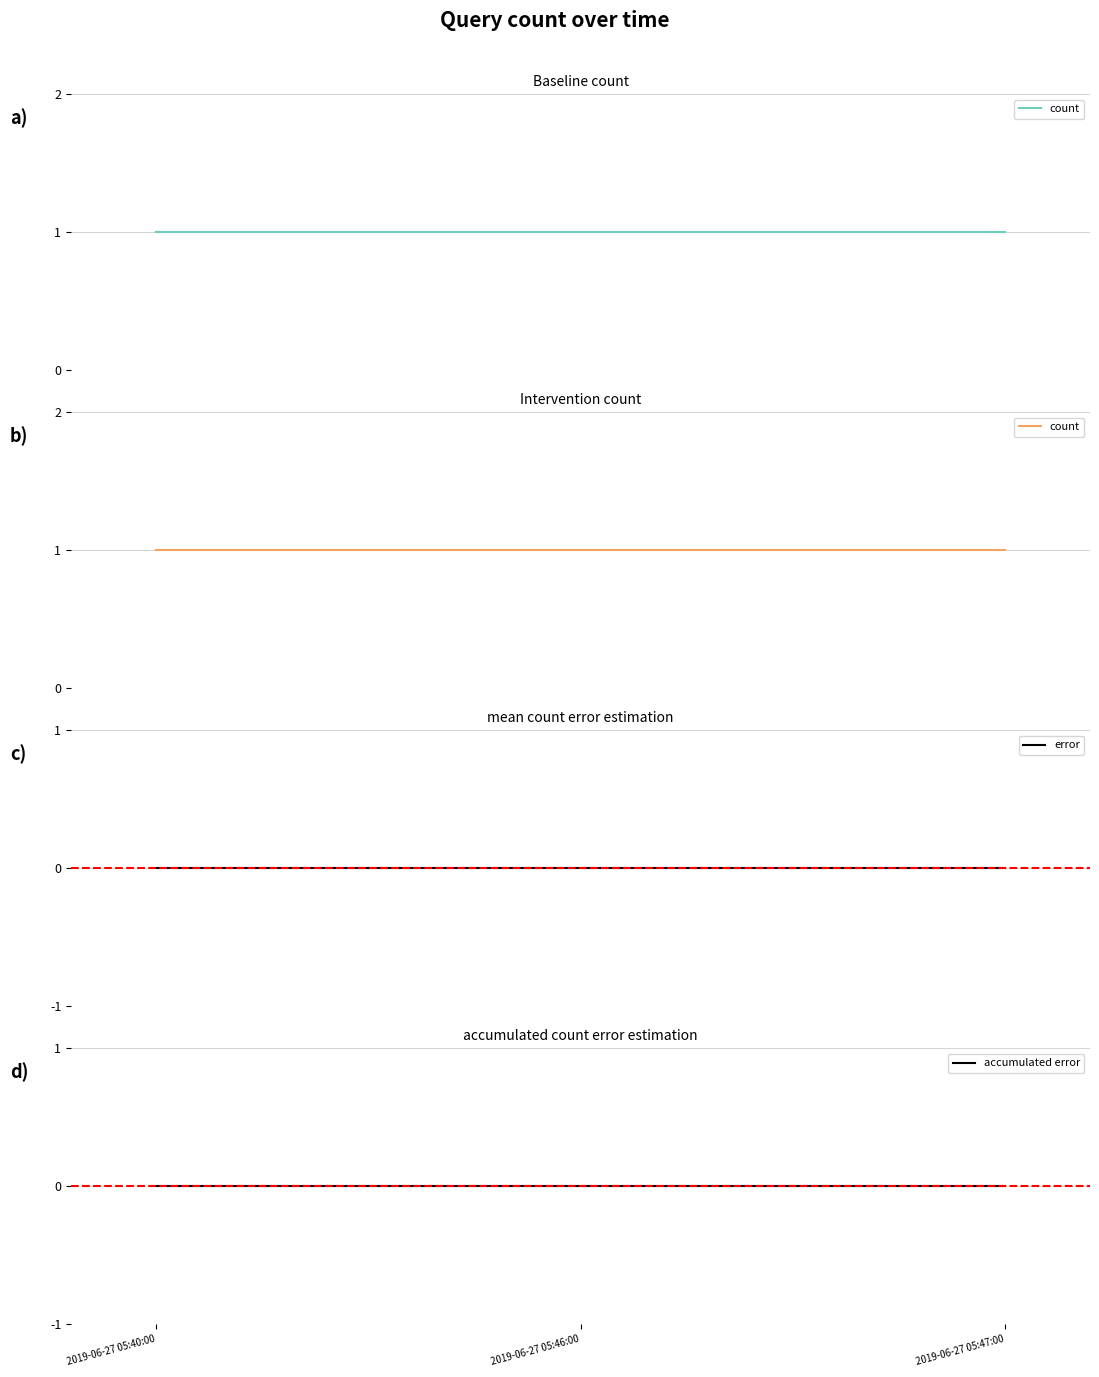

How many lines are shown in the chart?

3